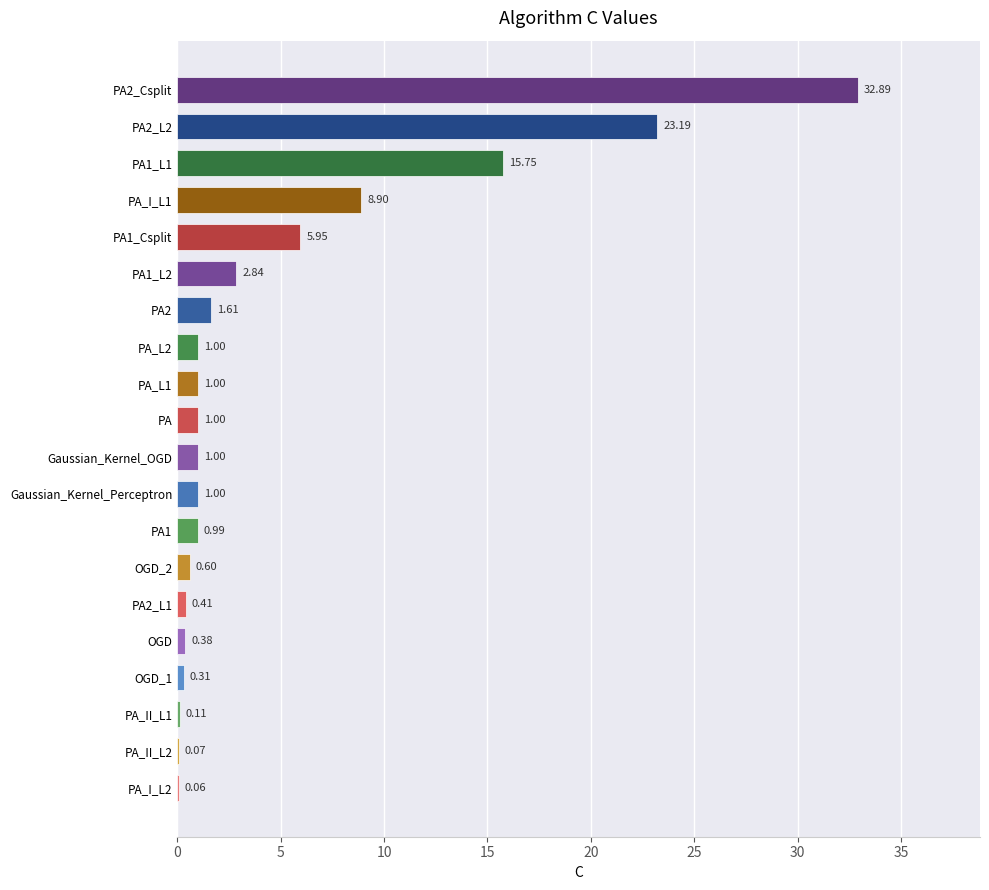

What is the greatest value displayed?

32.9